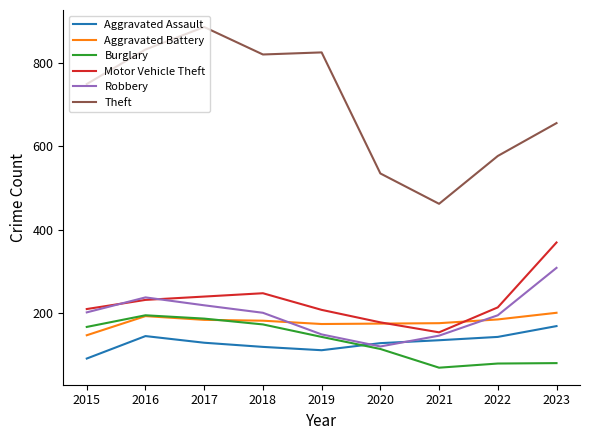

At which category does Robbery reach its first local valley?

2020